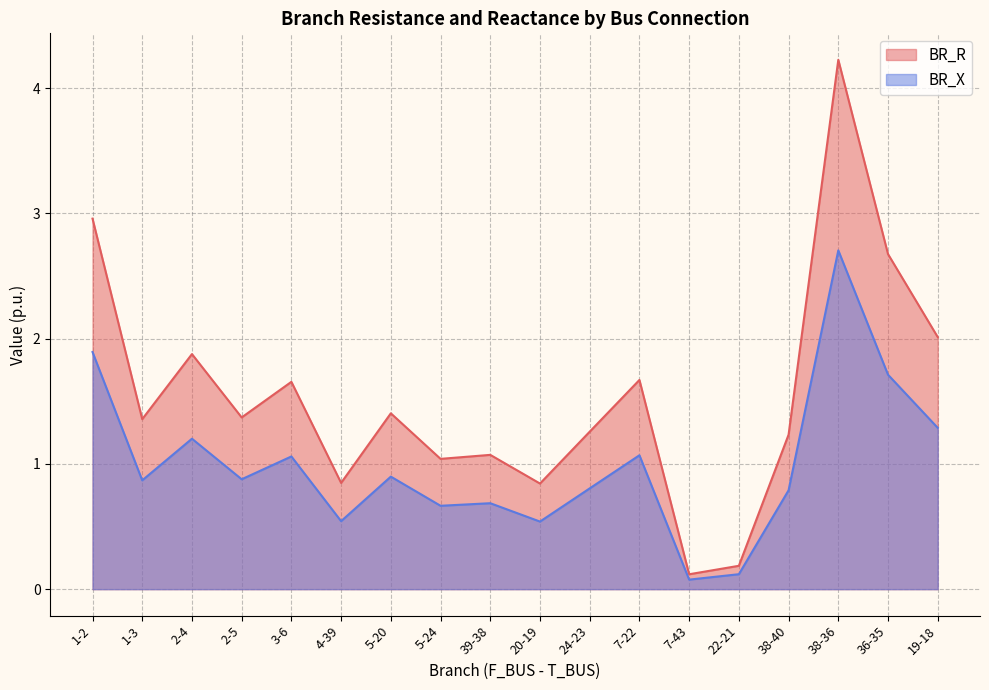

Reading left to right, list all the values displayed in this chart.

BR_R: 3.0	1.4	1.9	1.4	1.7	0.8	1.4	1.0	1.1	0.8	1.3	1.7	0.1	0.2	1.2	4.2	2.7	2.0
BR_X: 1.9	0.9	1.2	0.9	1.1	0.5	0.9	0.7	0.7	0.5	0.8	1.1	0.1	0.1	0.8	2.7	1.7	1.3